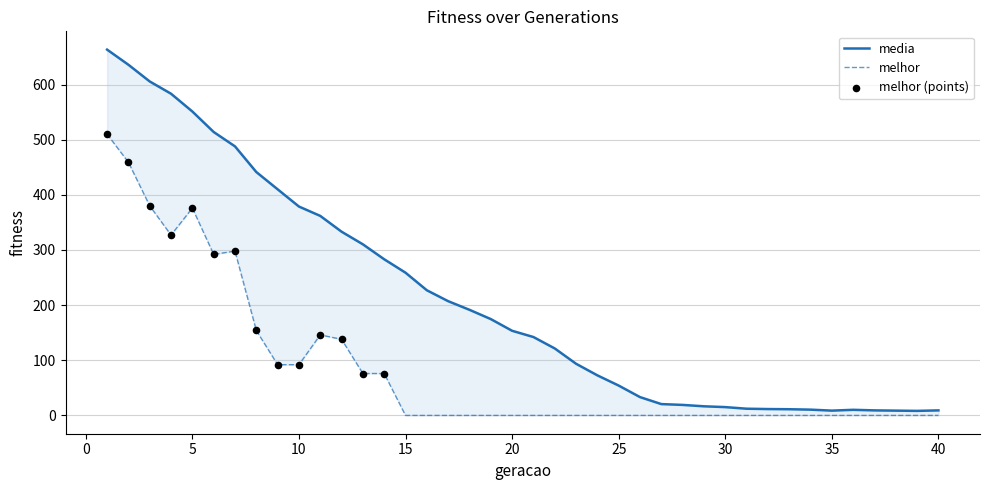

At how many categories does at least one series exceed 414?

8